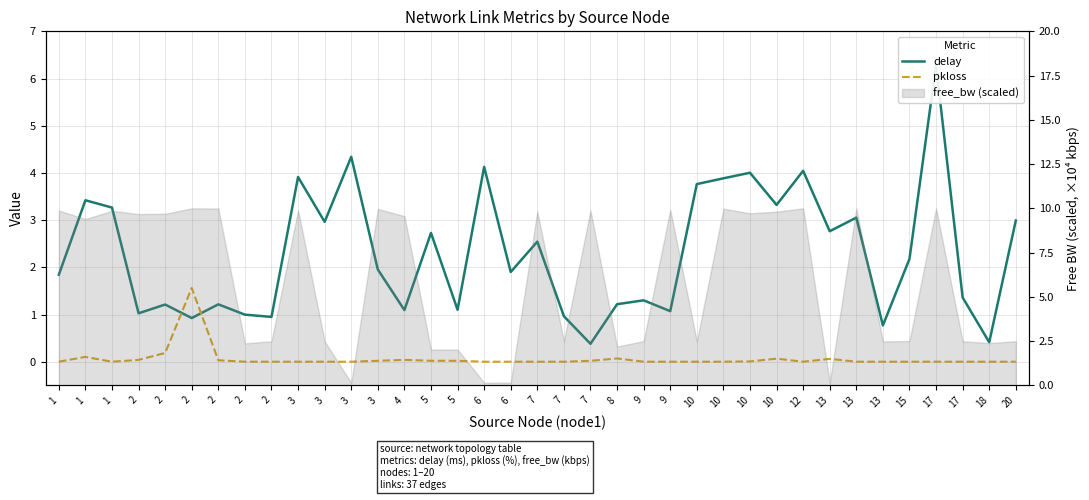

The delay series shows 3.0 at 3. True or false?

True